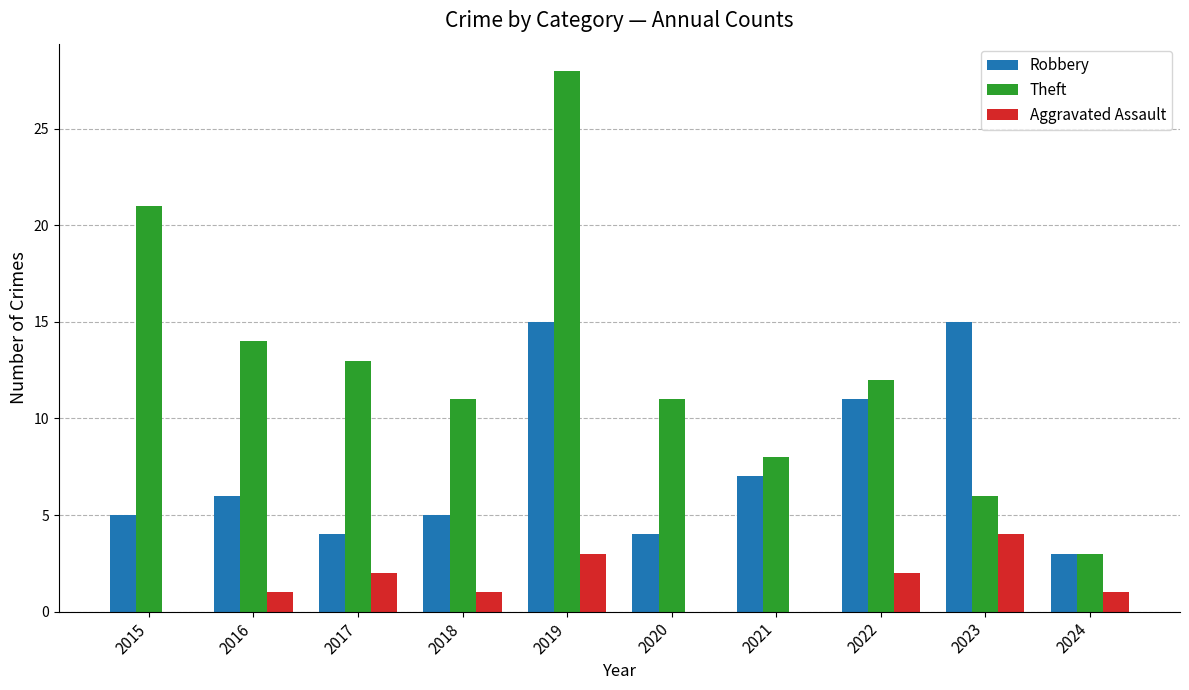

Which category has the highest value in the Aggravated Assault series?

2023